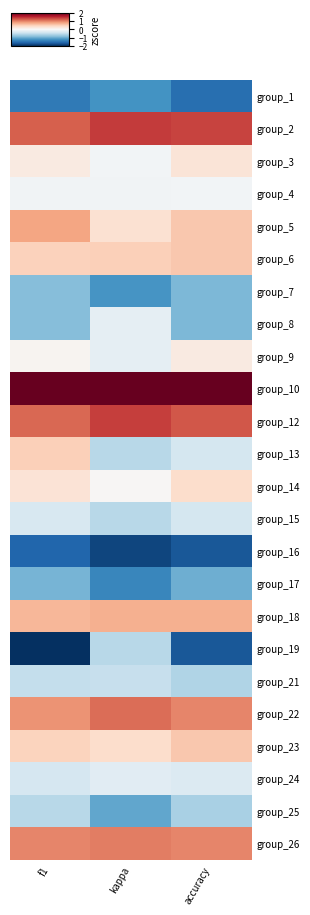

How many data points does each series have?

3